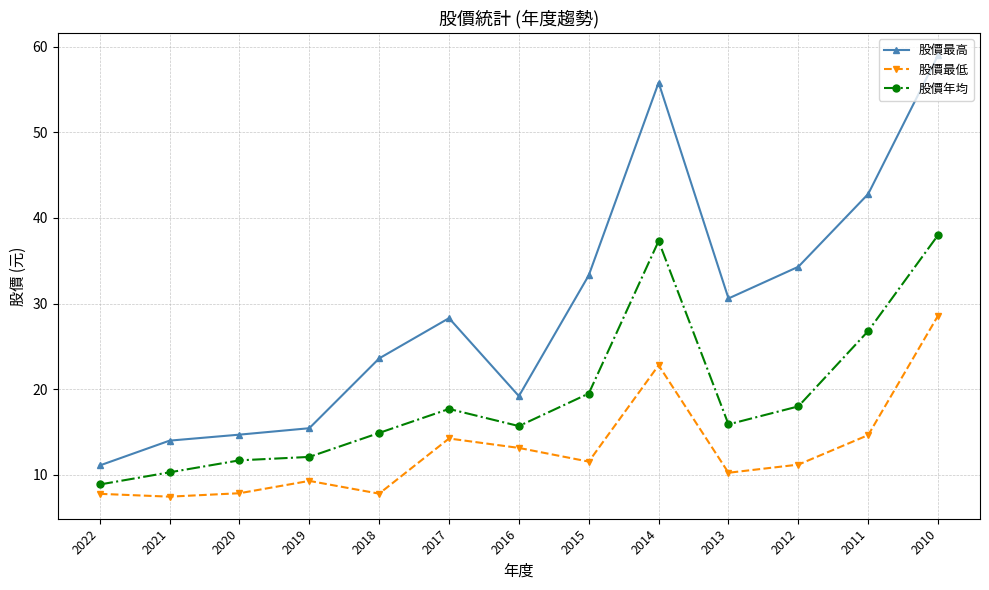

Does the chart display data point markers on the line(s)?

Yes